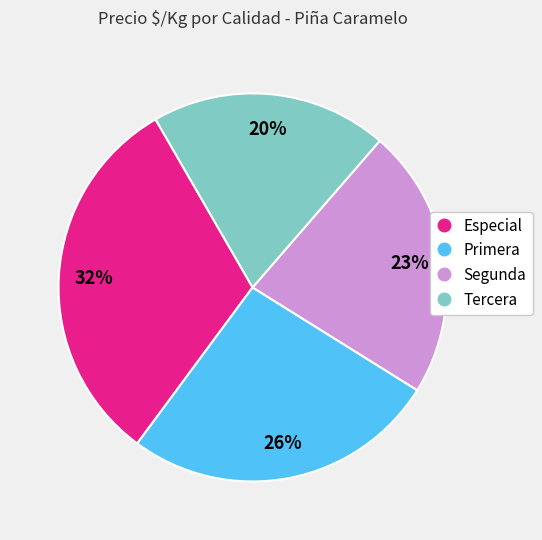

The Especial slice represents 32% of the pie. True or false?

True